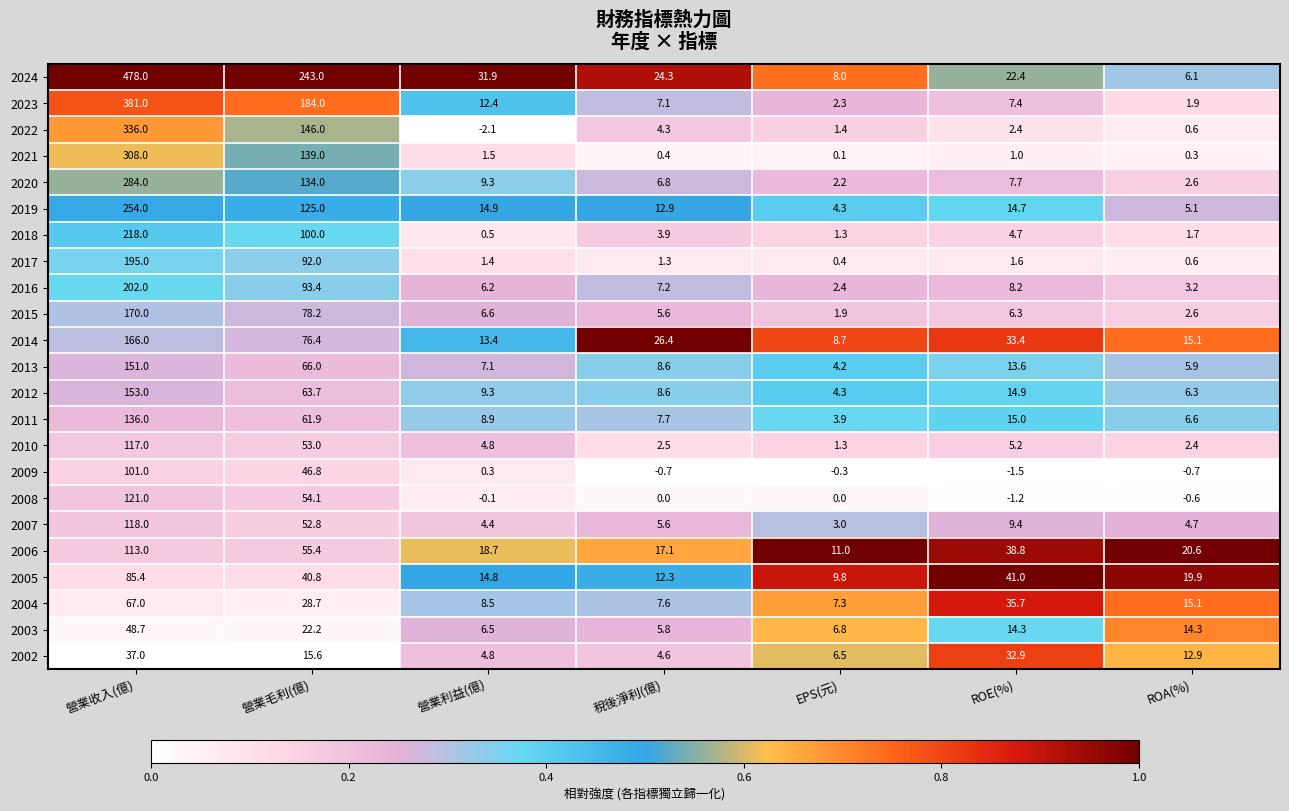

What is the maximum value shown in the chart?

478.0